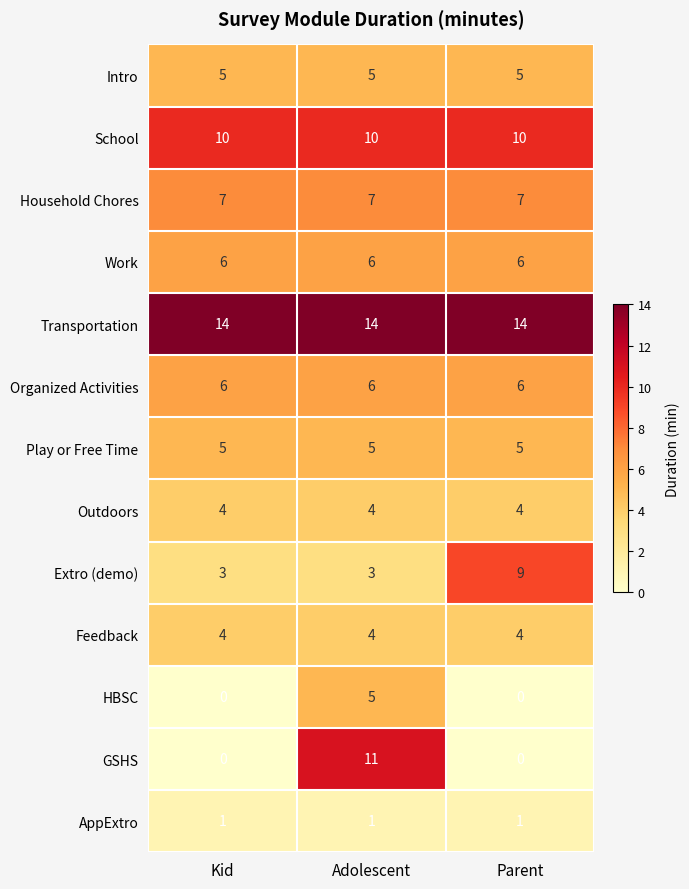

Which series has the widest spread of values?

GSHS